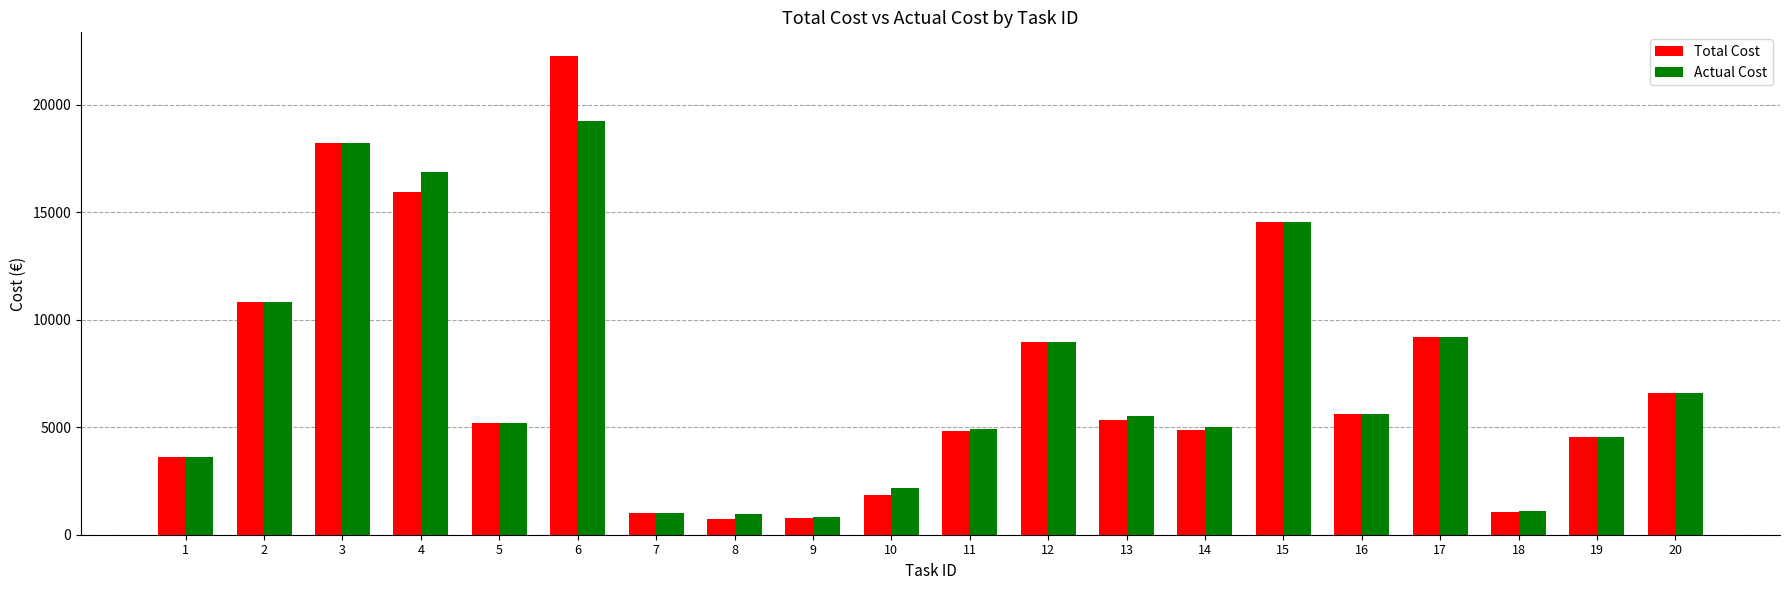

Rank the series by their maximum value, from highest to lowest.

Total Cost, Actual Cost